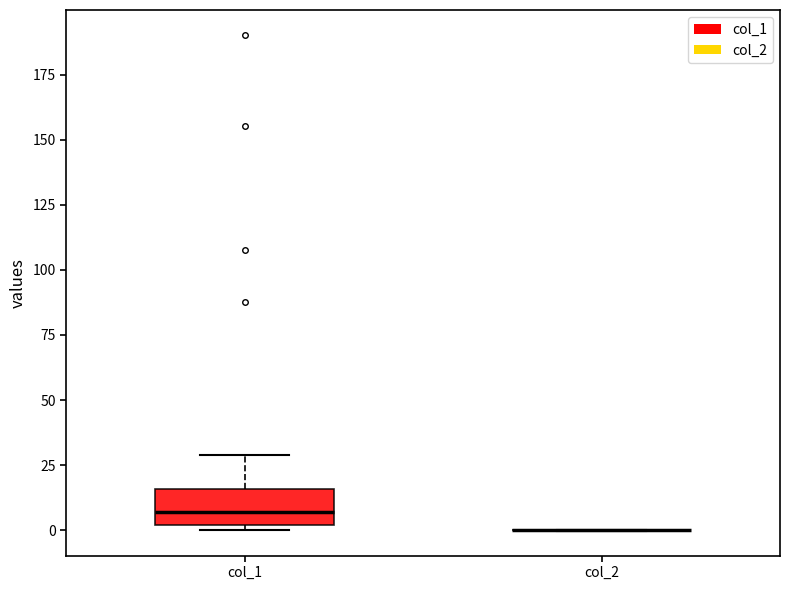

Which box is the tallest, from its lower edge to its upper edge?

col_1